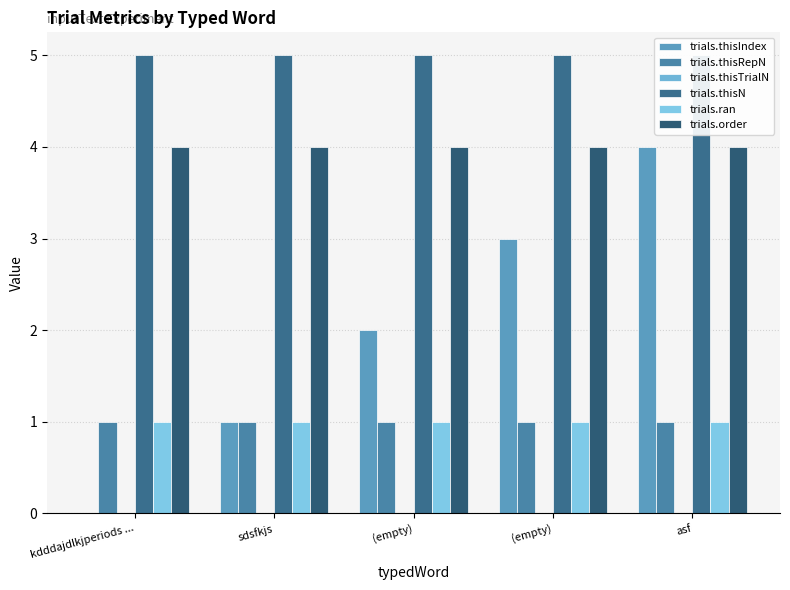

What is the difference between the second highest and minimum values in the trials.thisIndex series?

3